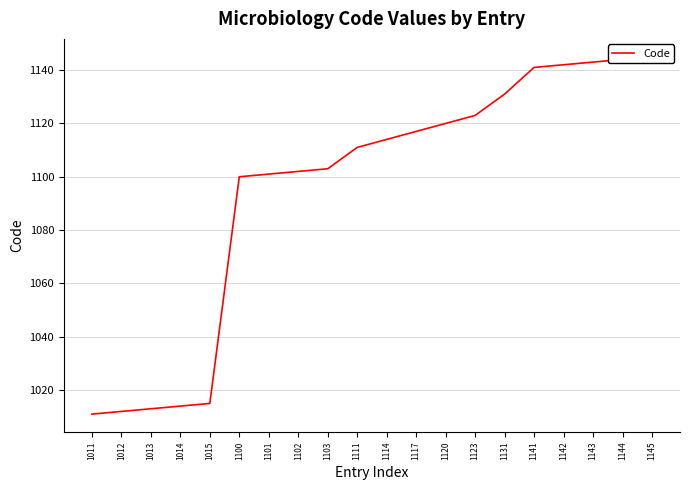

Is this an area chart (filled region under the line)?

No